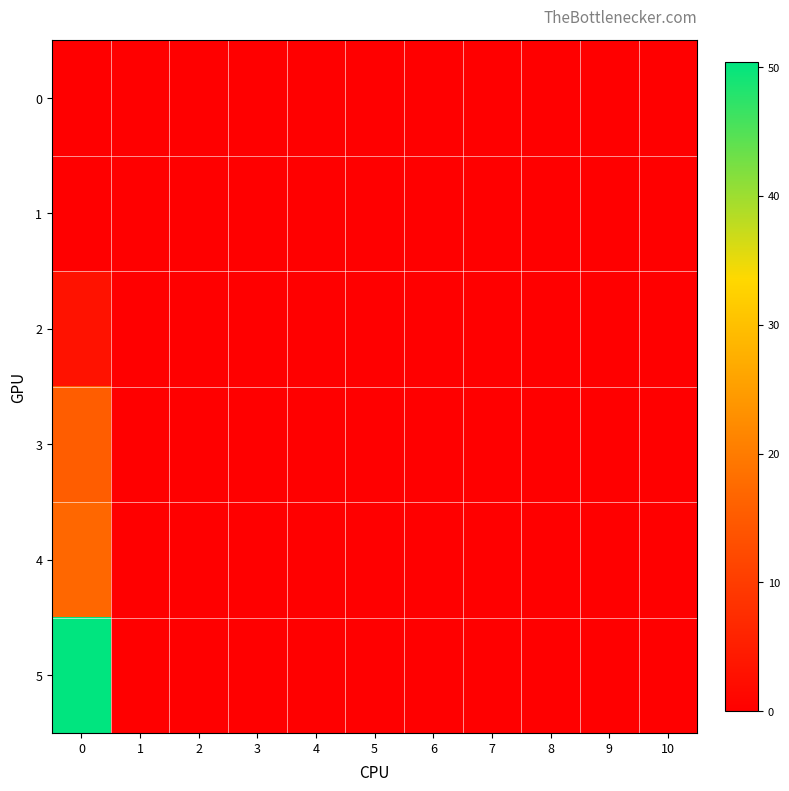

Which series has the largest total across all categories?

5